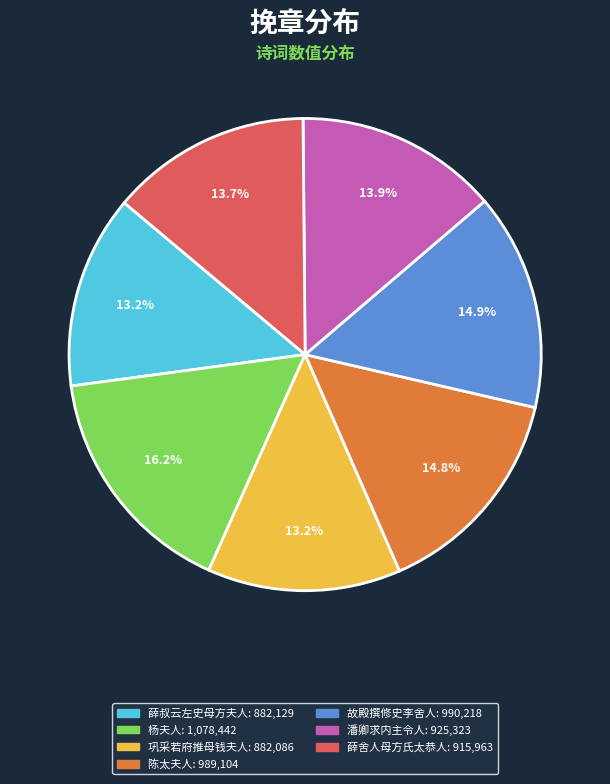

Is there a majority slice in this chart?

No